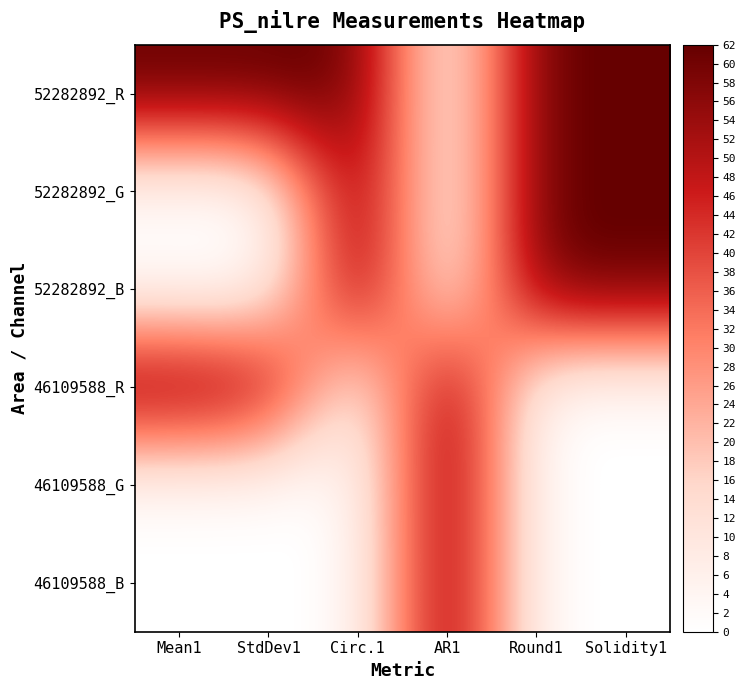

Reading left to right, extract all data points from this chart.

52282892_R: Mean1=62.0	StdDev1=62.0	Circ.1=62.0	AR1=0.0	Round1=62.0	Solidity1=62.0
52282892_G: Mean1=0.0	StdDev1=0.0	Circ.1=62.0	AR1=0.0	Round1=62.0	Solidity1=62.0
52282892_B: Mean1=0.0	StdDev1=0.0	Circ.1=62.0	AR1=0.0	Round1=62.0	Solidity1=62.0
46109588_R: Mean1=61.7	StdDev1=57.3	Circ.1=0.0	AR1=62.0	Round1=0.0	Solidity1=0.0
46109588_G: Mean1=0.0	StdDev1=0.0	Circ.1=0.0	AR1=62.0	Round1=0.0	Solidity1=0.0
46109588_B: Mean1=0.0	StdDev1=0.0	Circ.1=0.0	AR1=62.0	Round1=0.0	Solidity1=0.0